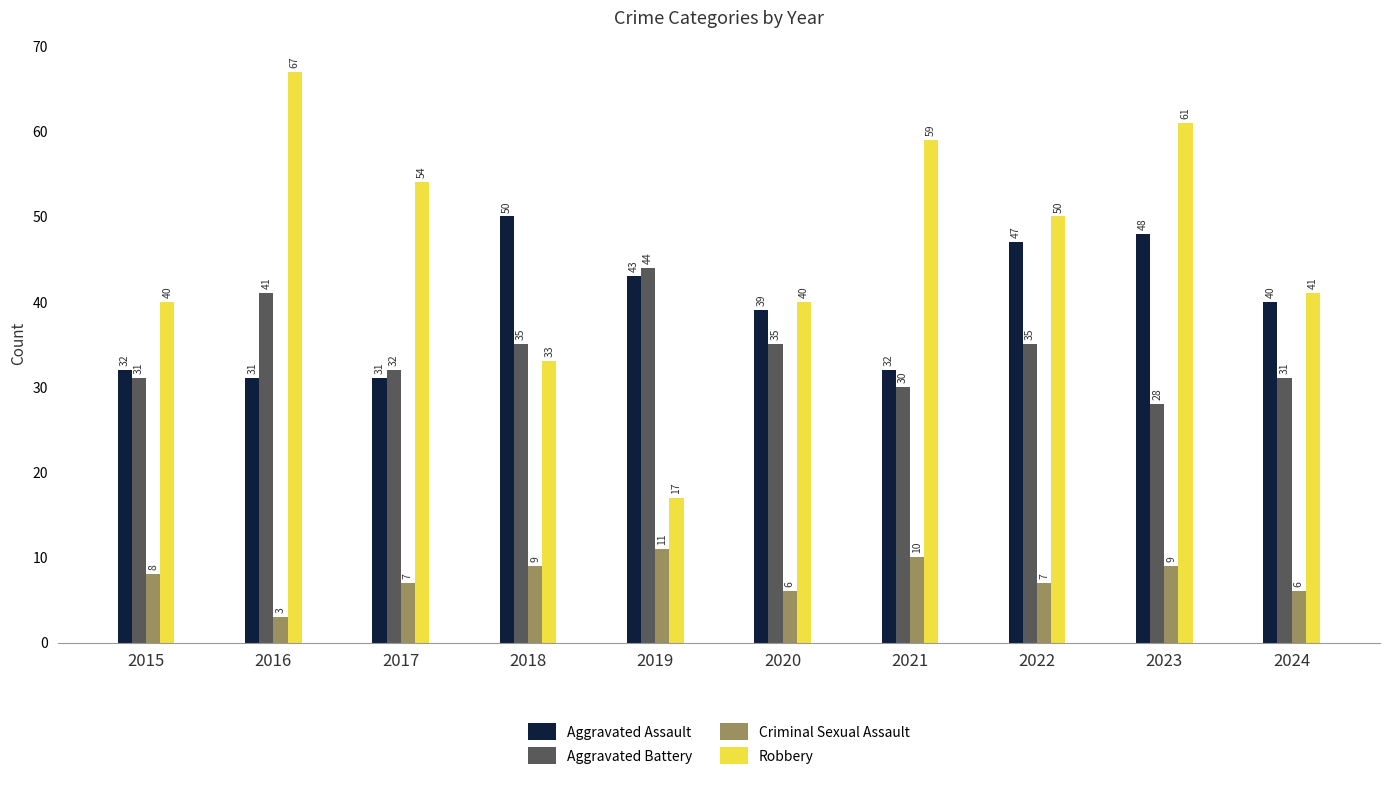

What is the value of the Aggravated Battery bar at the 6th from the left?

35